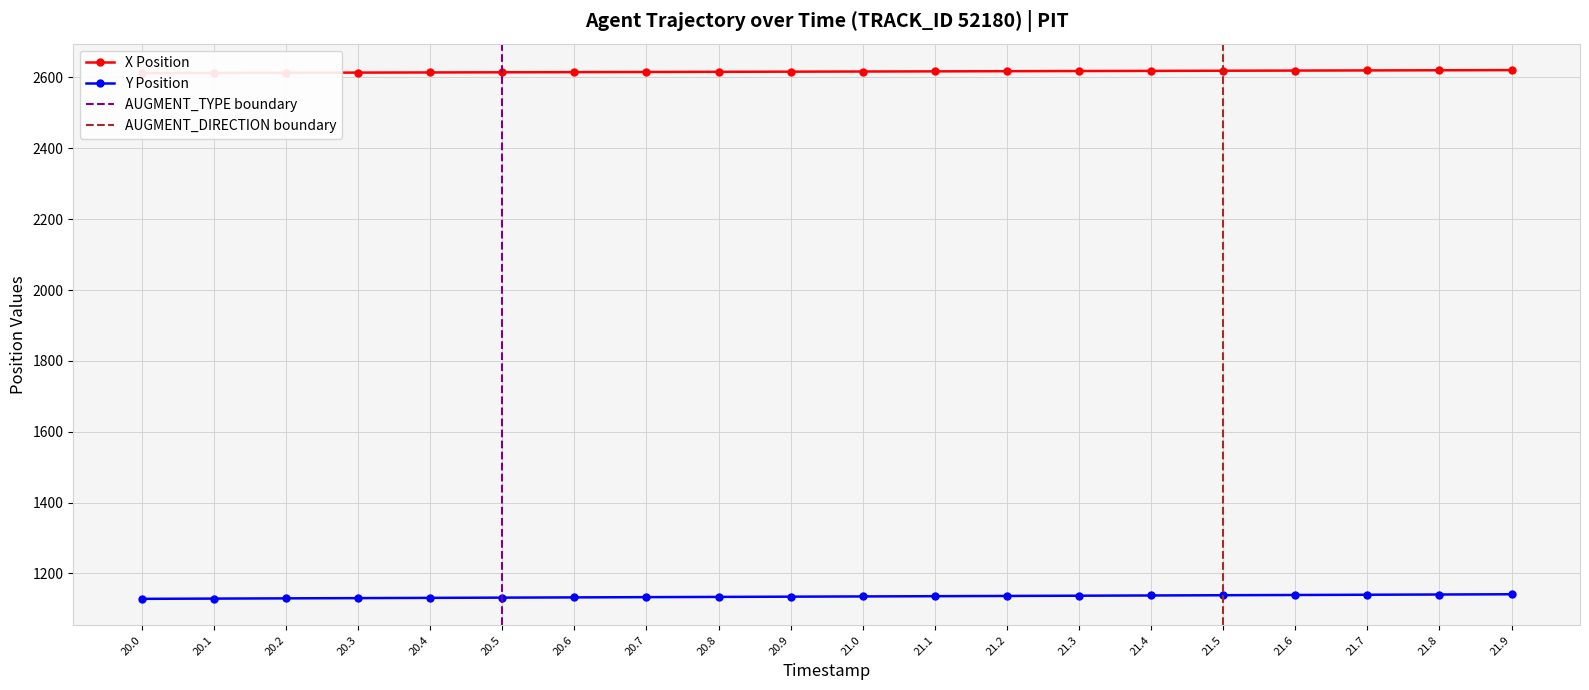

What is the total value across all series at 20.6?

3747.6